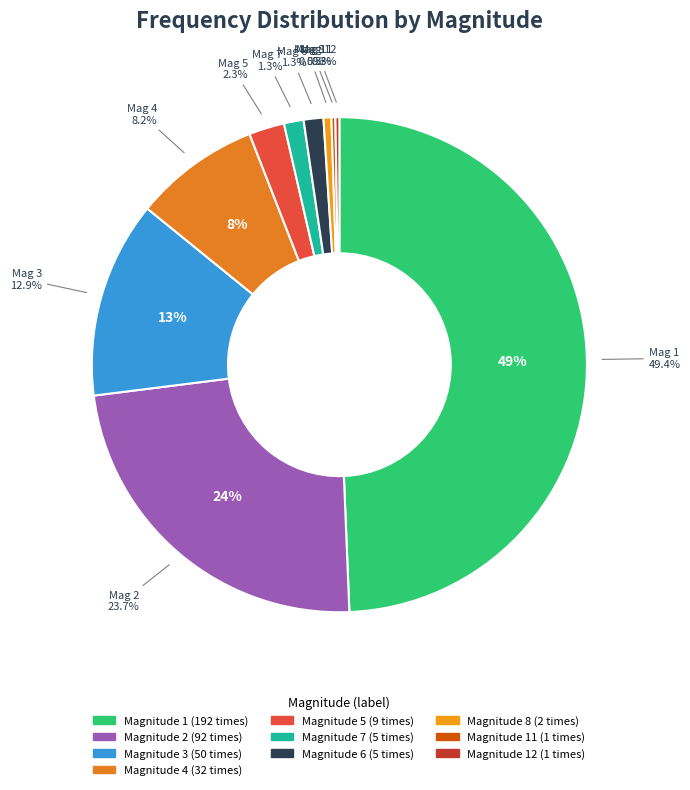

Approximately how many times larger is the value at 2 compared to 7?

18.4